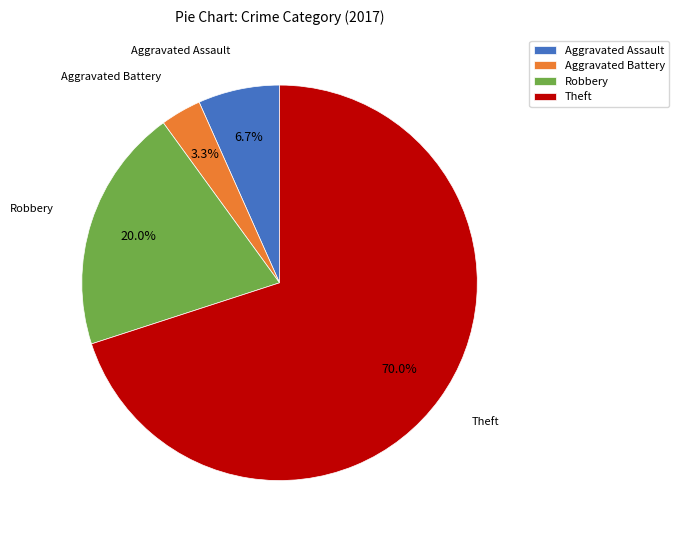

Rank the categories by value from highest to lowest.

Theft, Robbery, Aggravated Assault, Aggravated Battery